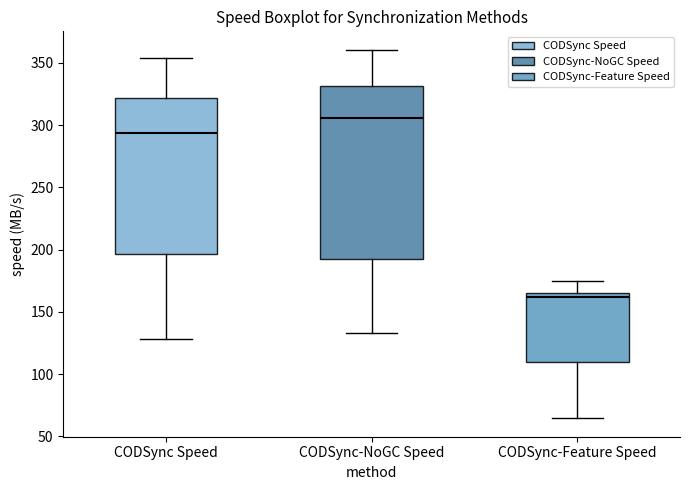

Which box's median line is the highest?

CODSync-NoGC Speed